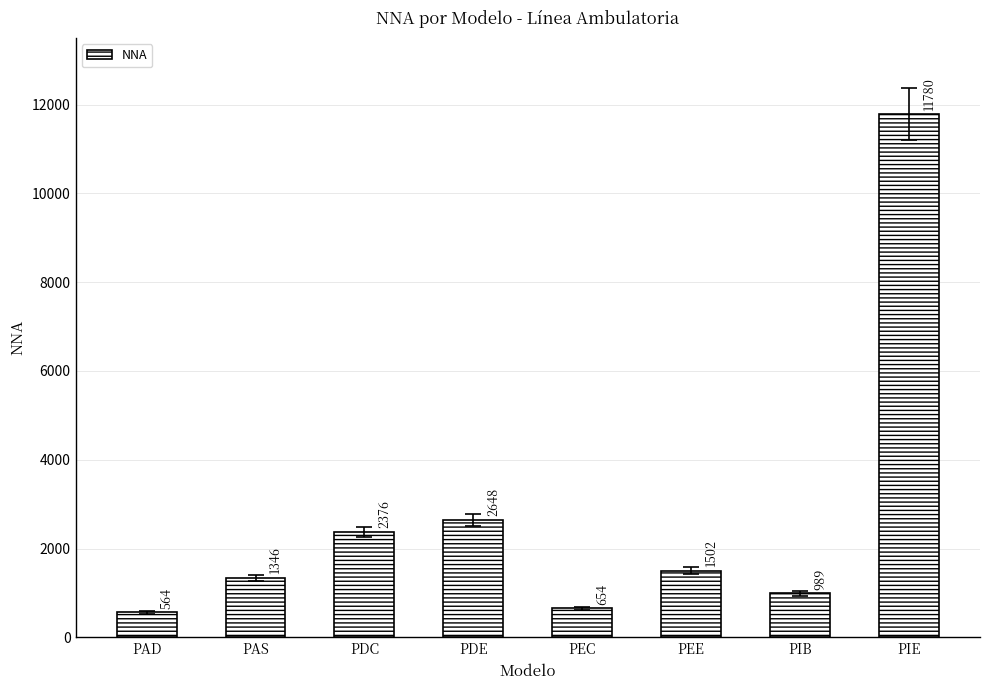

List the labels in order of value, largest first.

PIE, PDE, PDC, PEE, PAS, PIB, PEC, PAD